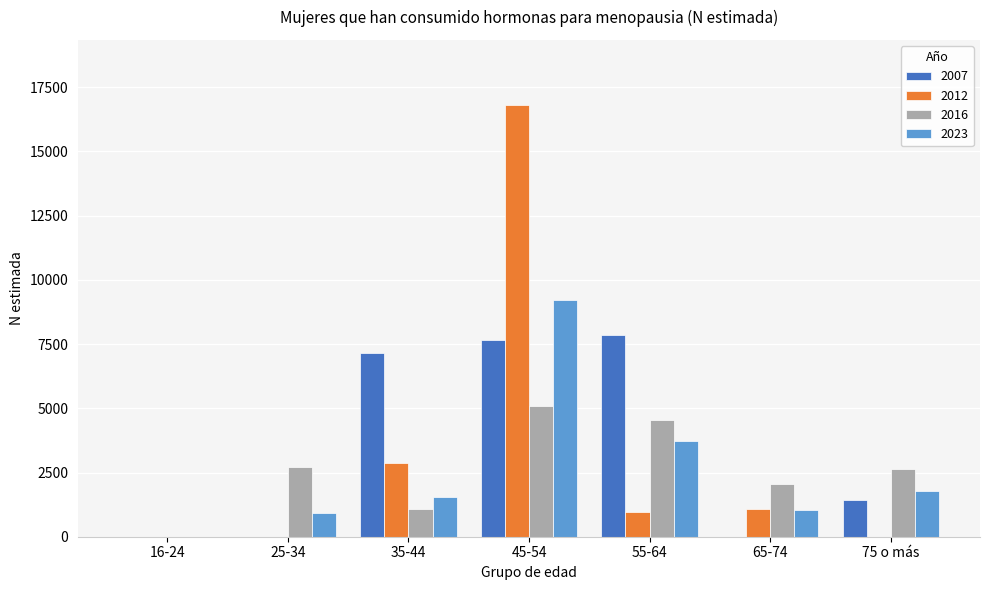

What is the difference between the 2016 values at 25-34 and 35-44?

1661